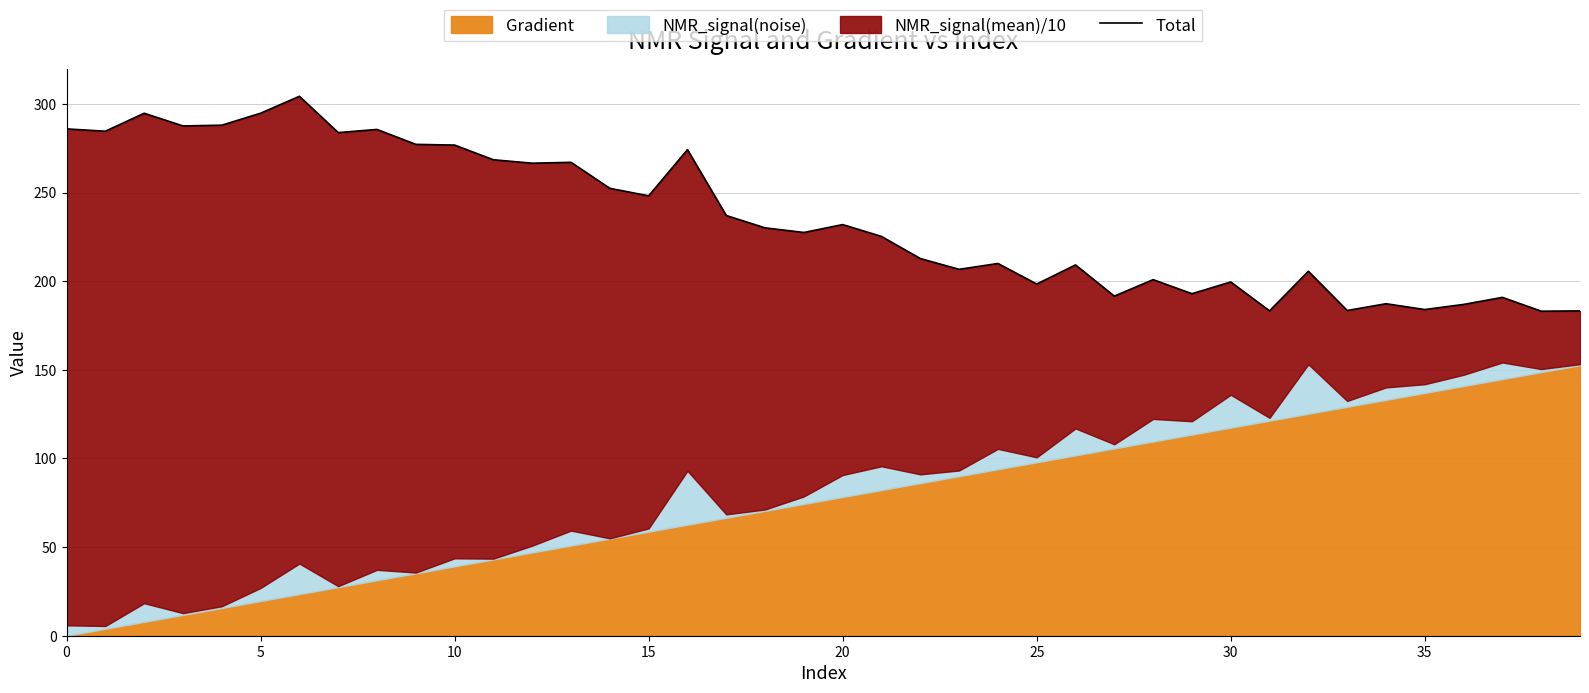

What is the smallest value displayed?

183.1